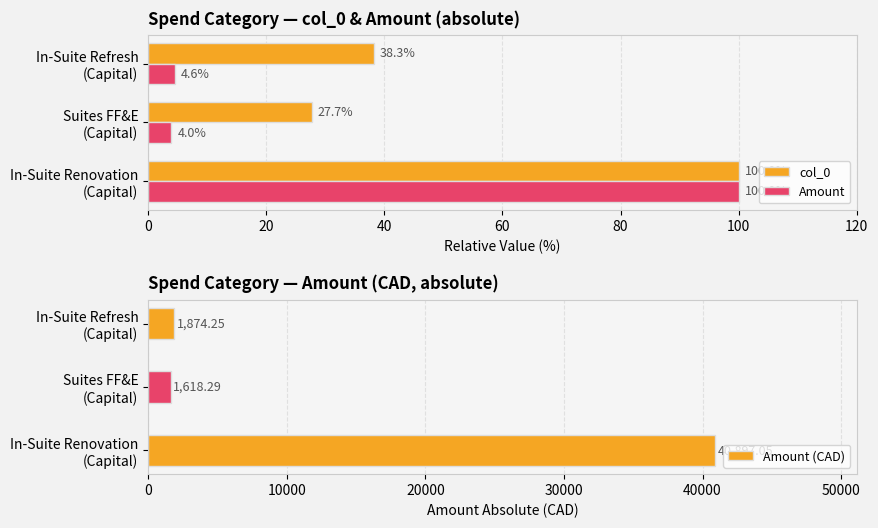

Which series has the largest total across all categories?

Amount (CAD)